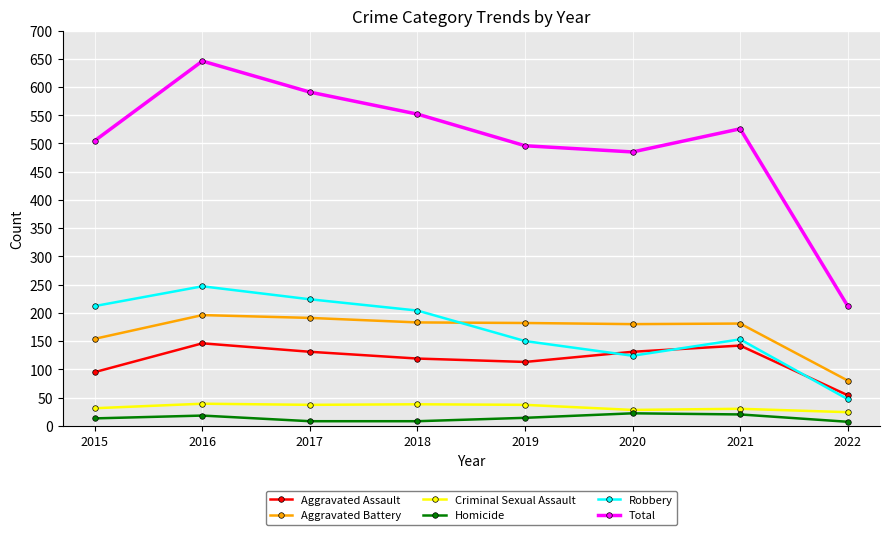

What is the lowest value of the Robbery series?

47